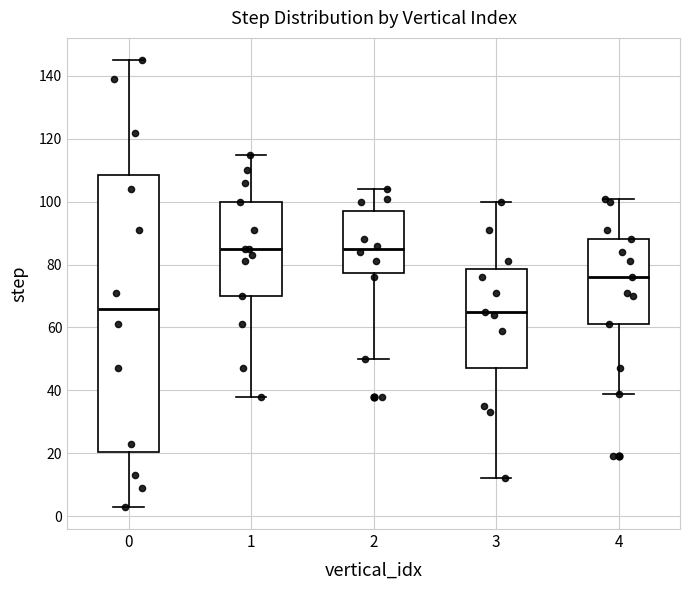

Reading left to right, transcribe this box plot: for each box, give where its median line is, the range the box spans, and where its two whiskers end, as read against the y-axis. The values are not printed on the chart, so give them approximately, as read against the axis.

0: median 66, box 20 to 108, whiskers 4 to 146
1: median 86, box 70 to 100, whiskers 38 to 116
2: median 86, box 78 to 98, whiskers 50 to 104
3: median 66, box 48 to 78, whiskers 12 to 100
4: median 76, box 62 to 88, whiskers 40 to 102